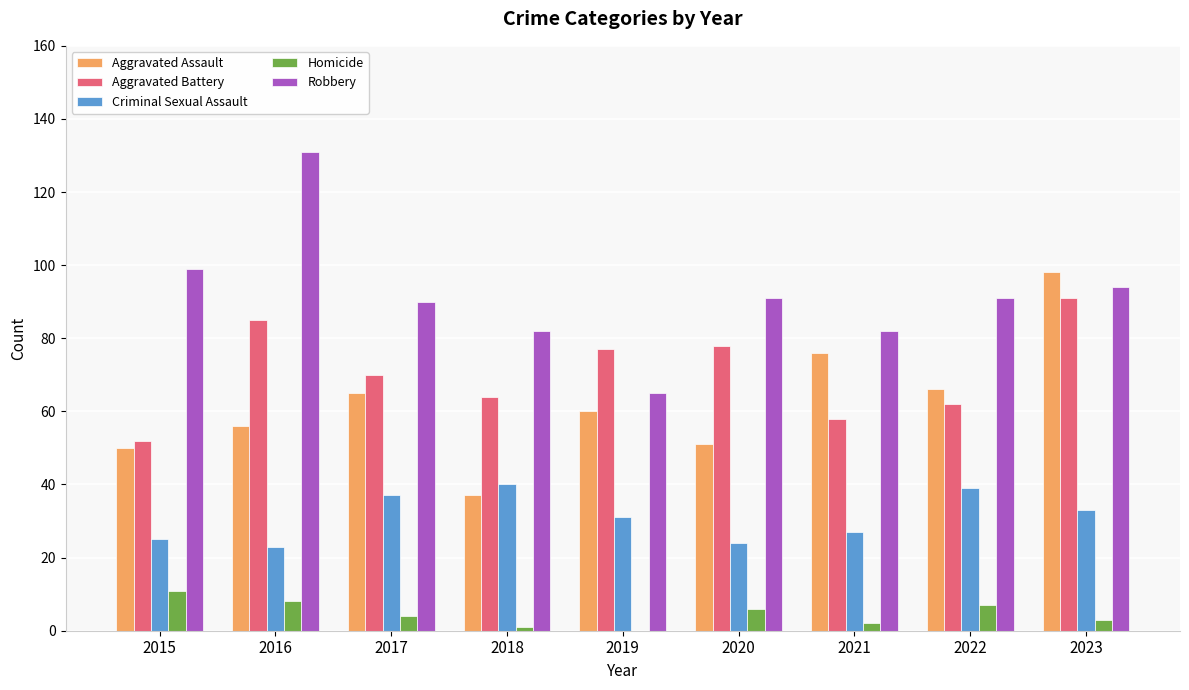

What is the greatest value displayed?

131